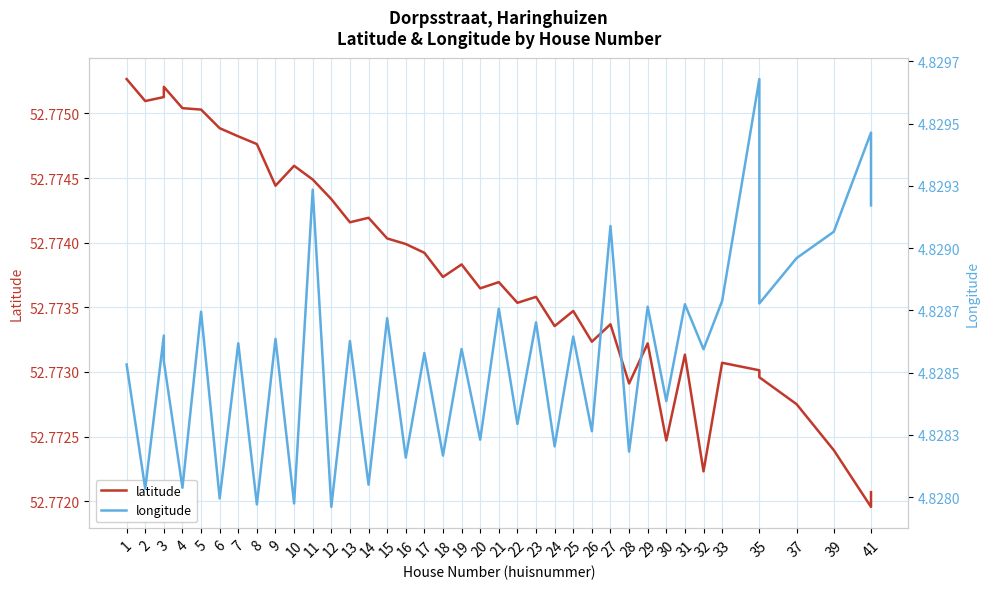

How many interior local peaks does the longitude series have?

17